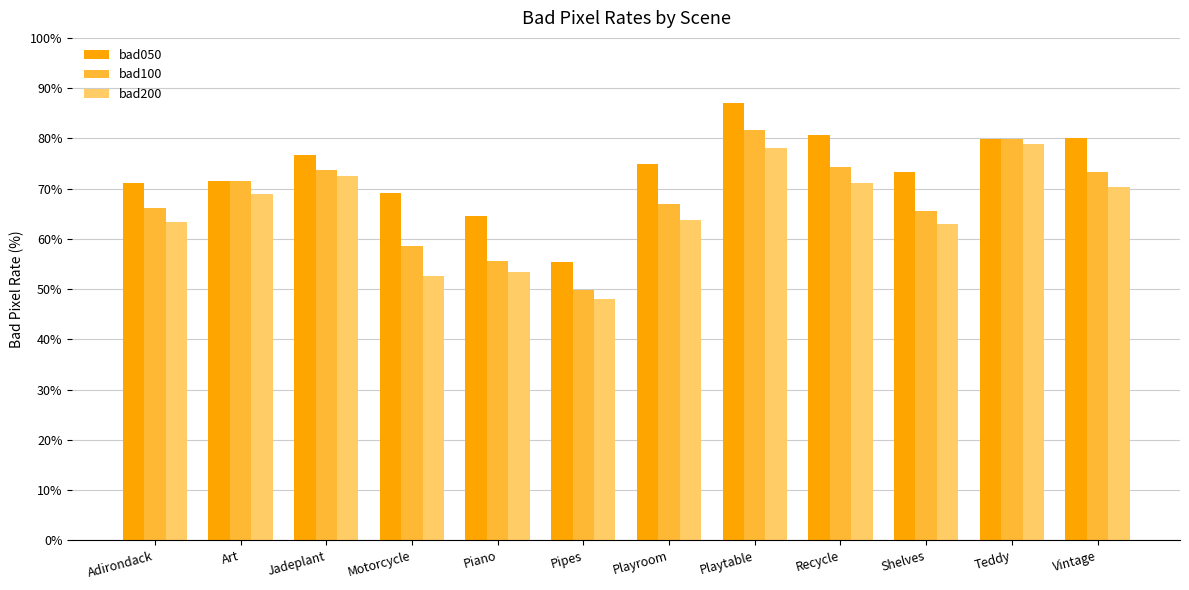

How many values in the bad200 series exceed 68?

6